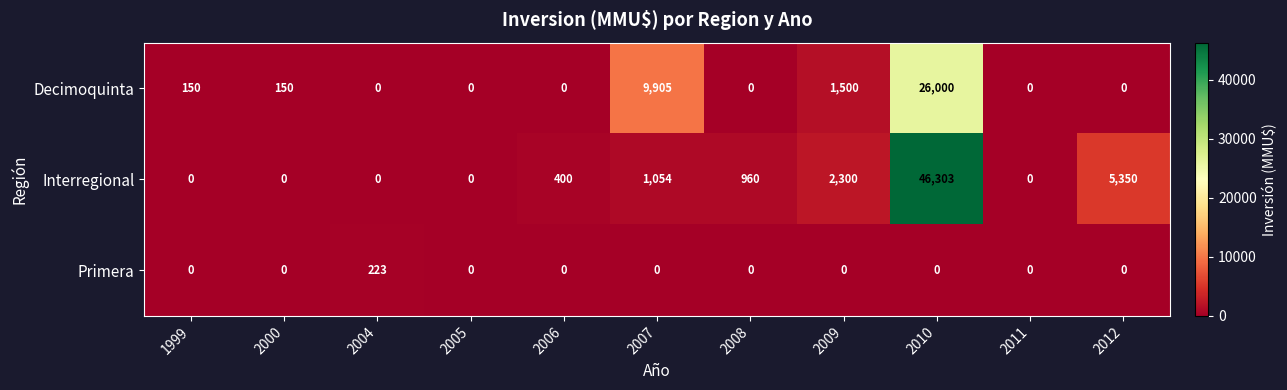

Which label corresponds to the largest value in the chart?

2010